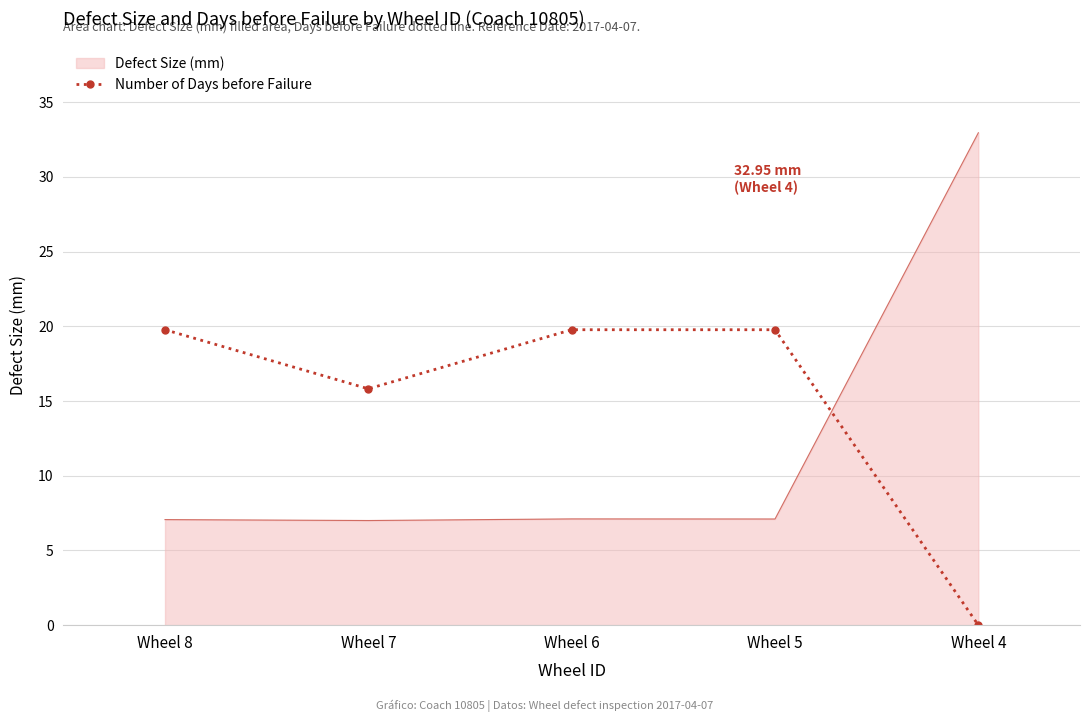

Which series changed the most between Wheel 6 and Wheel 4?

Defect Size (mm)